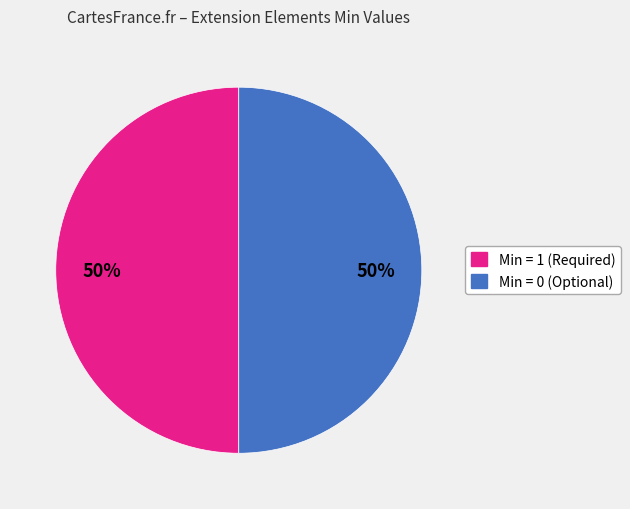

To the nearest percent, what is the average slice percentage?

50%